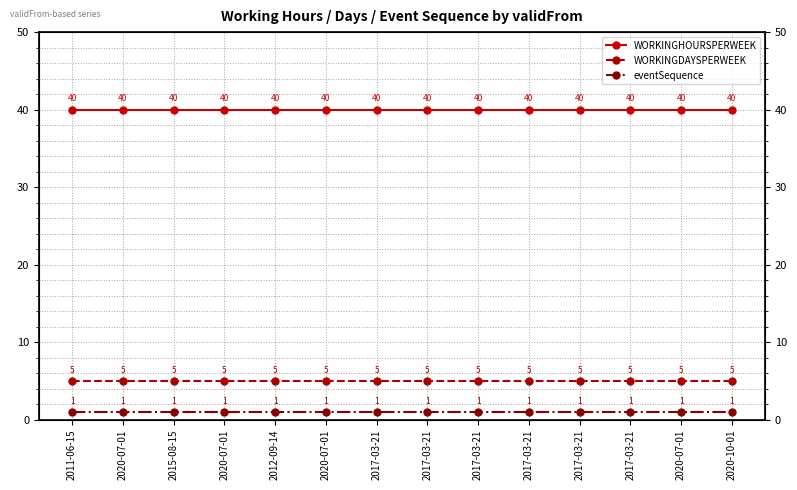

Is it true that eventSequence equals 1 at 2017-03-21?

True